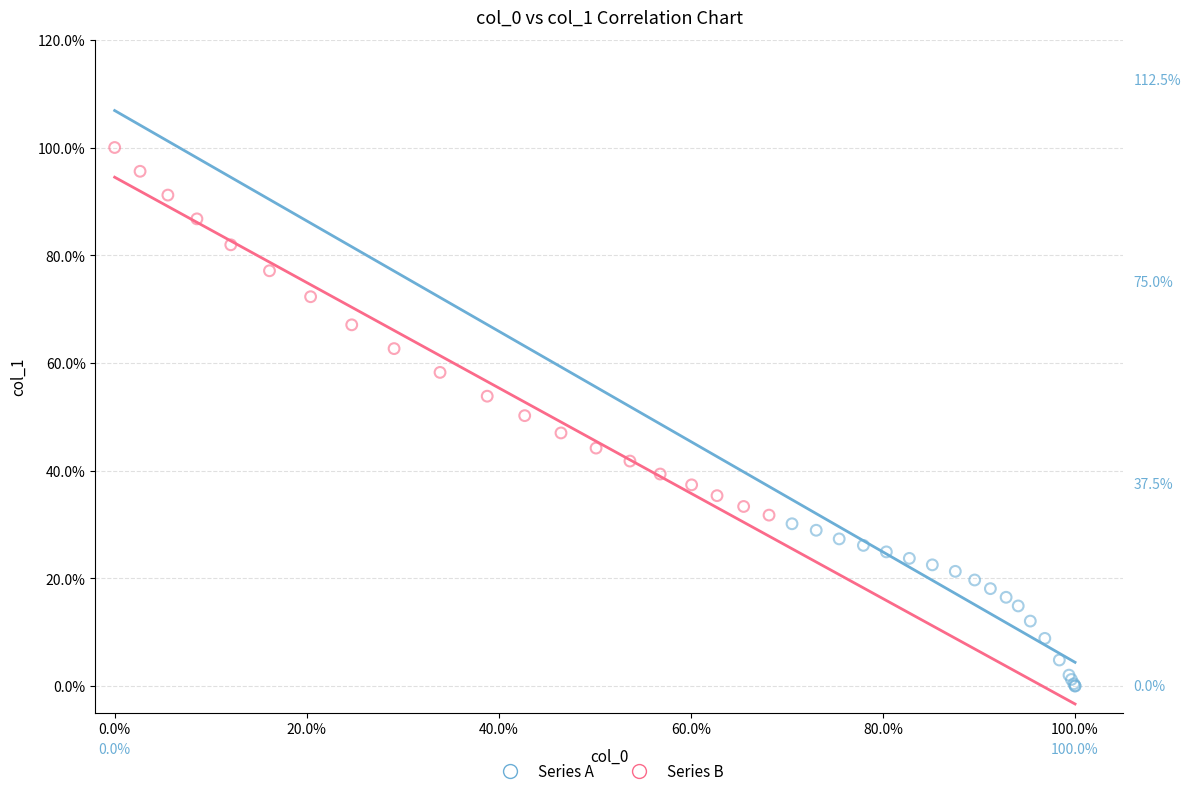

What are all the series names shown in the legend?

Series A, Series B